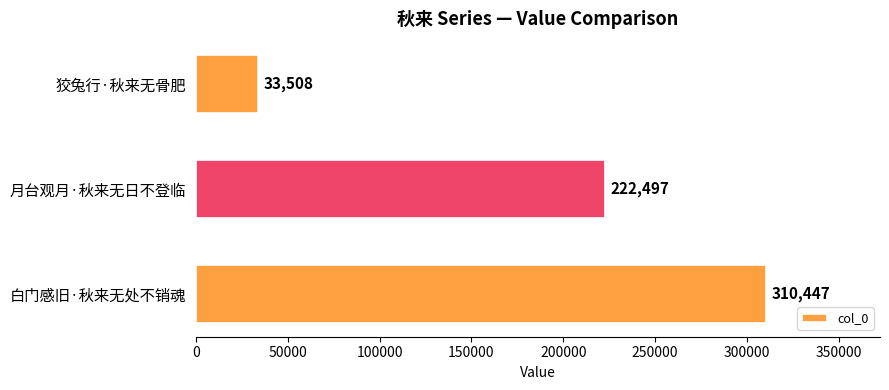

How many data points are less than 222497?

1